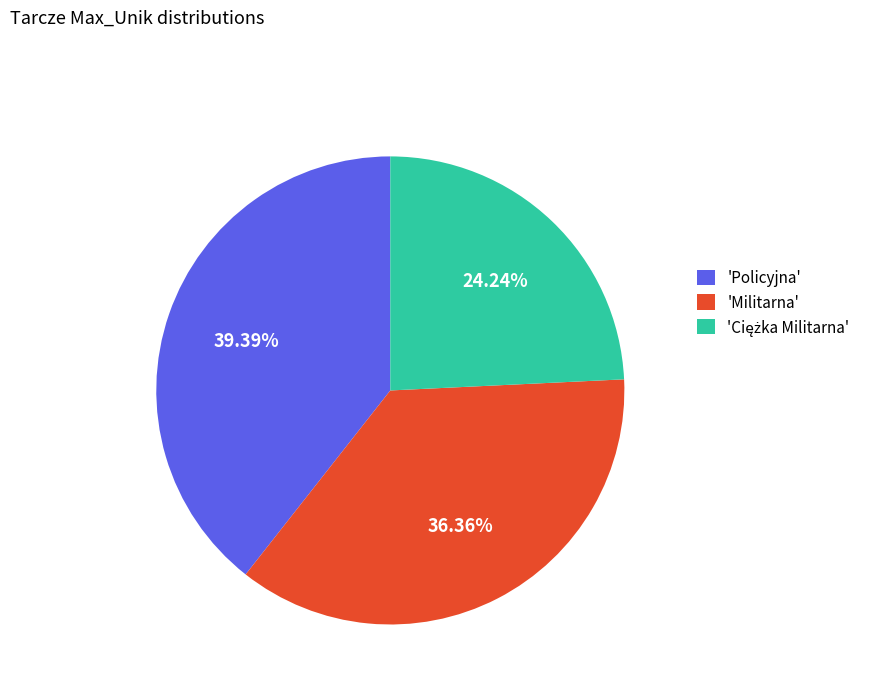

How many slices are in this pie chart?

3